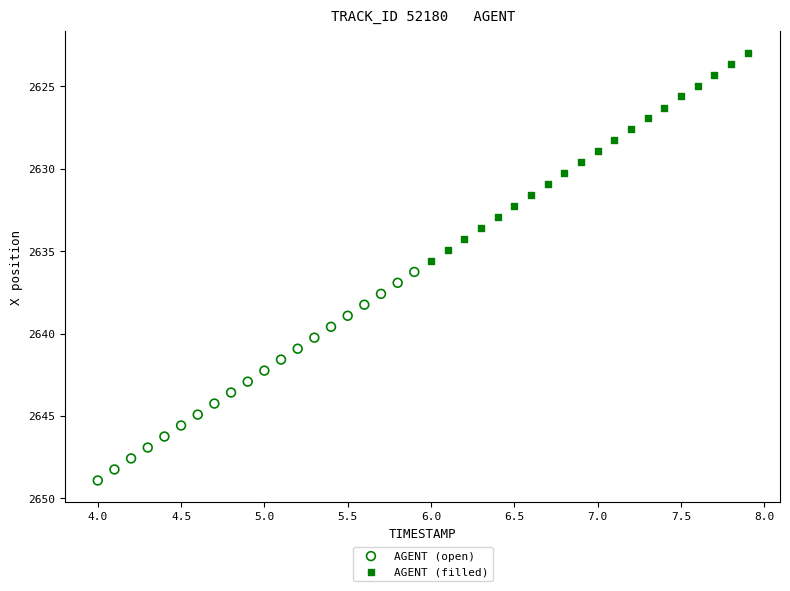

Which series reaches the maximum Y coordinate?

AGENT (open)